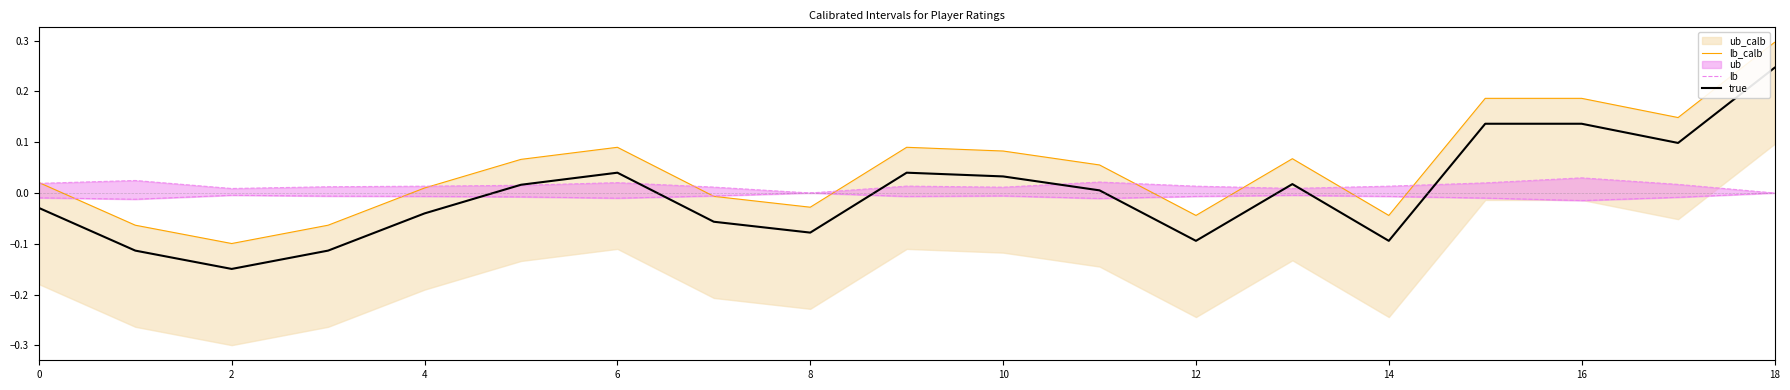

Which category has the highest value in the true series?

18